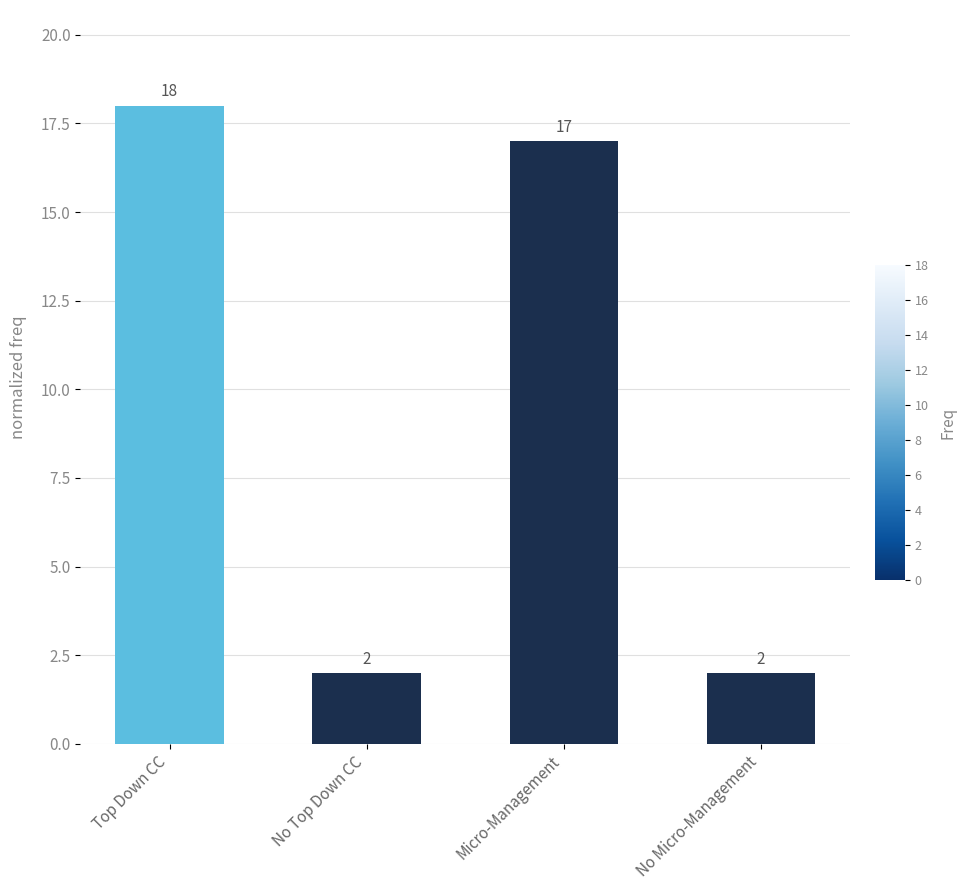

What is the label of the 1st bar from the right?

No Micro-Management